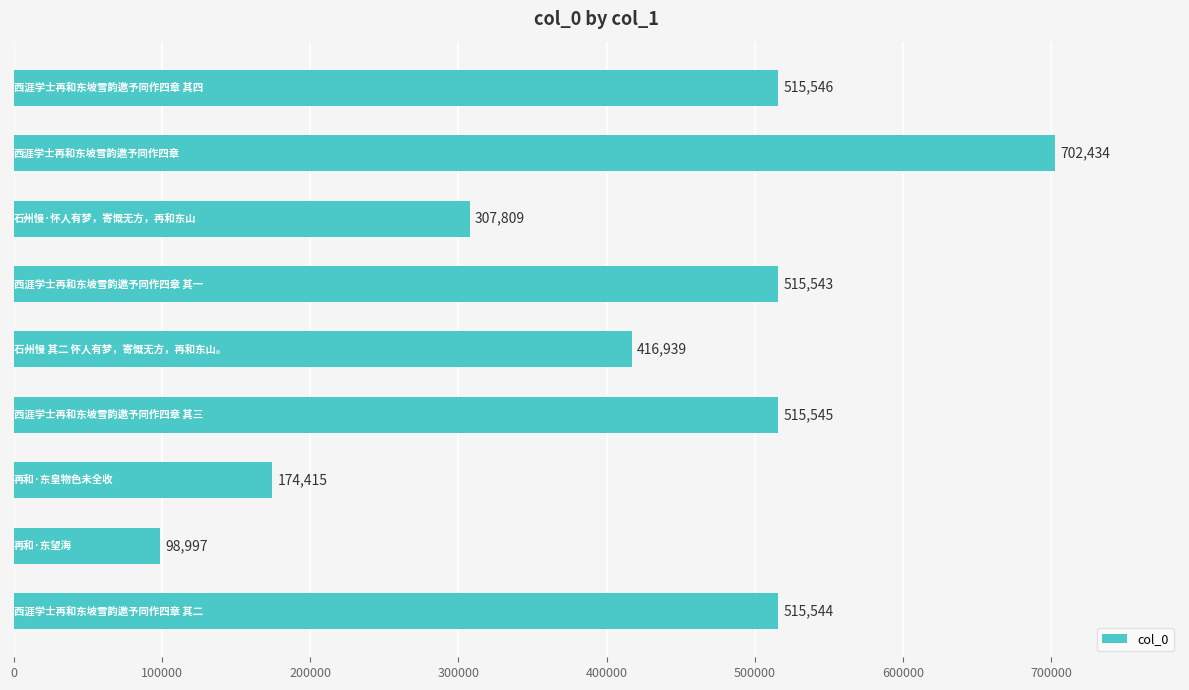

What is the value of the 8th bar from the top?

98997